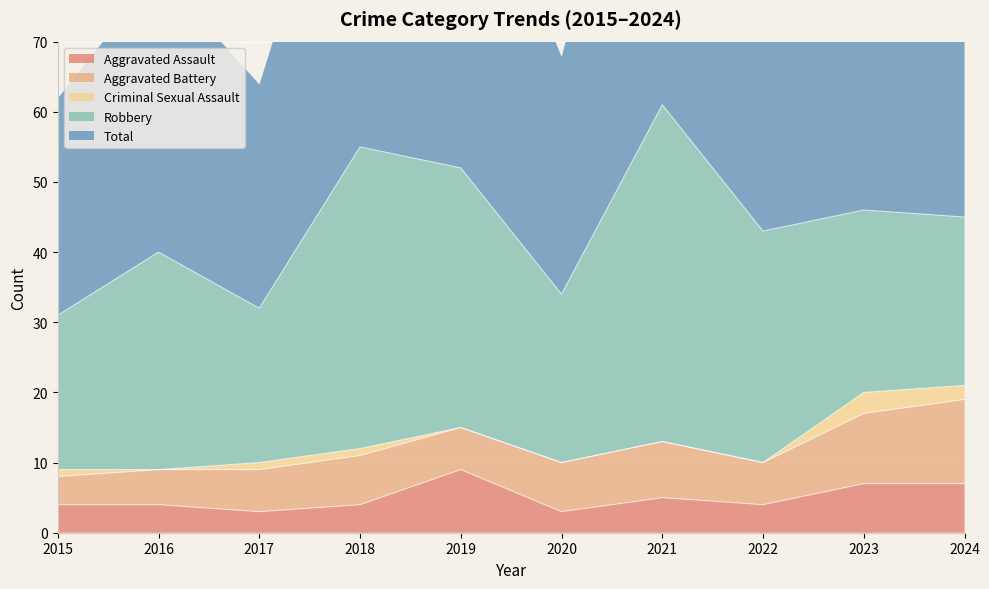

True or false: Aggravated Battery and Criminal Sexual Assault intersect in this chart.

False